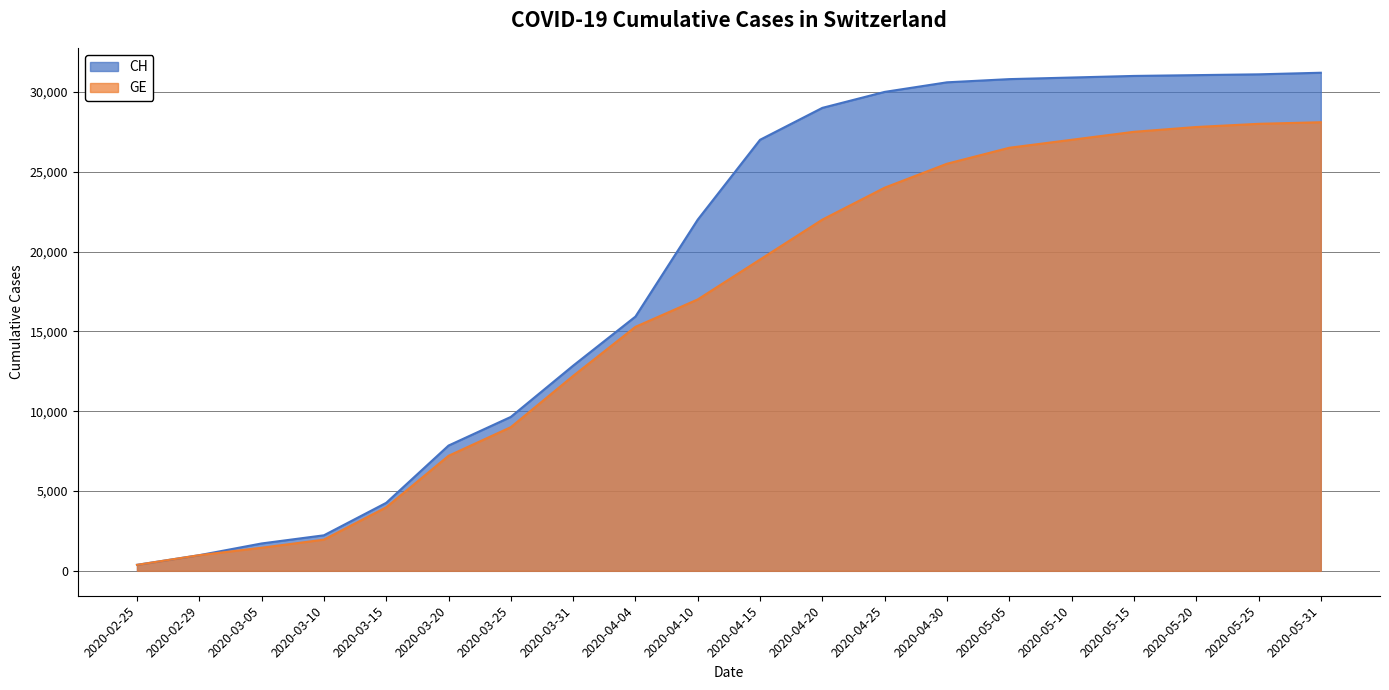

True or false: GE and CH intersect in this chart.

False